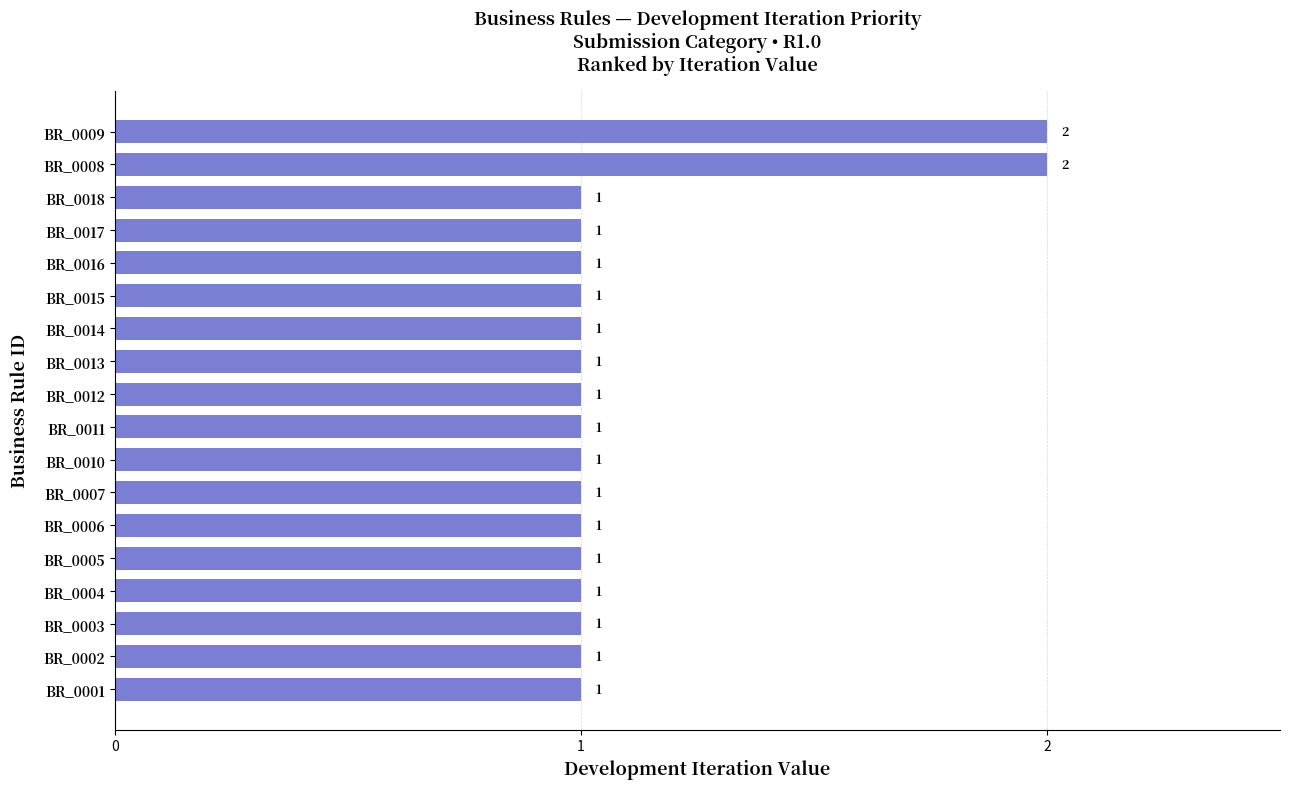

What is the maximum value shown in the chart?

2